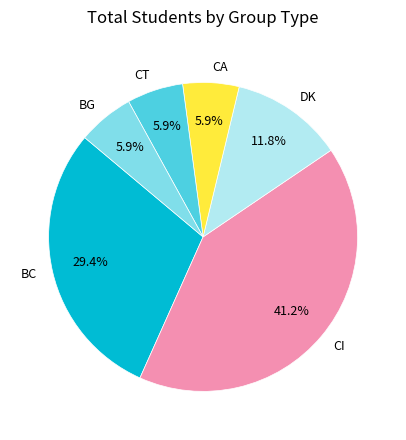

Between CA and BC, which is larger?

BC